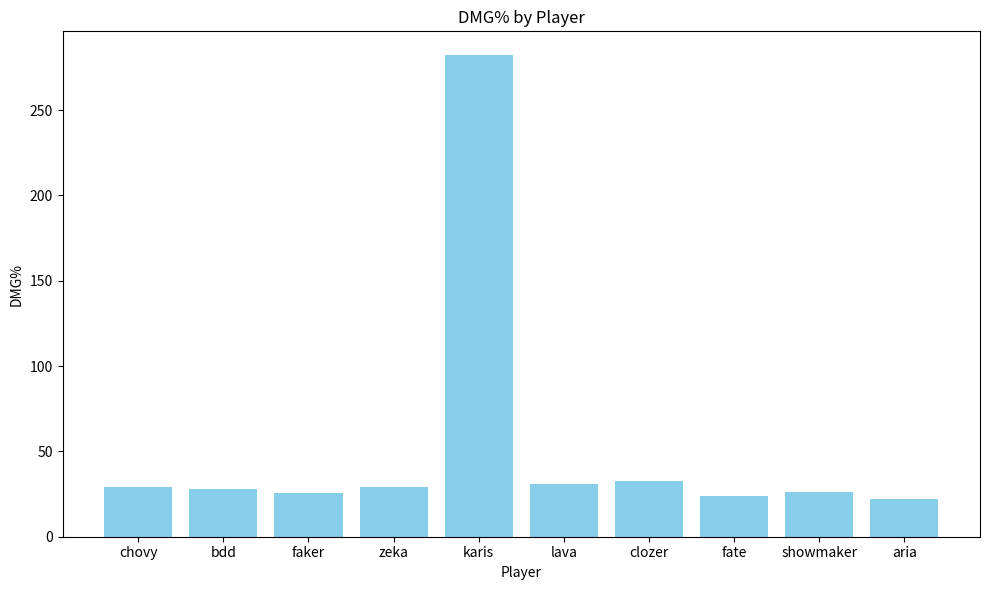

What value does the data have at showmaker?

26.1